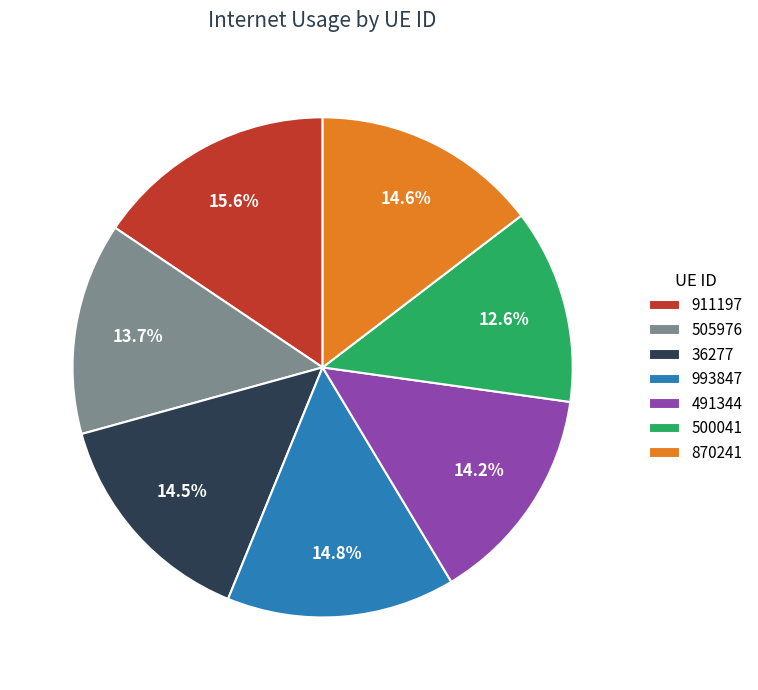

To the nearest percent, what is the average slice percentage?

14%